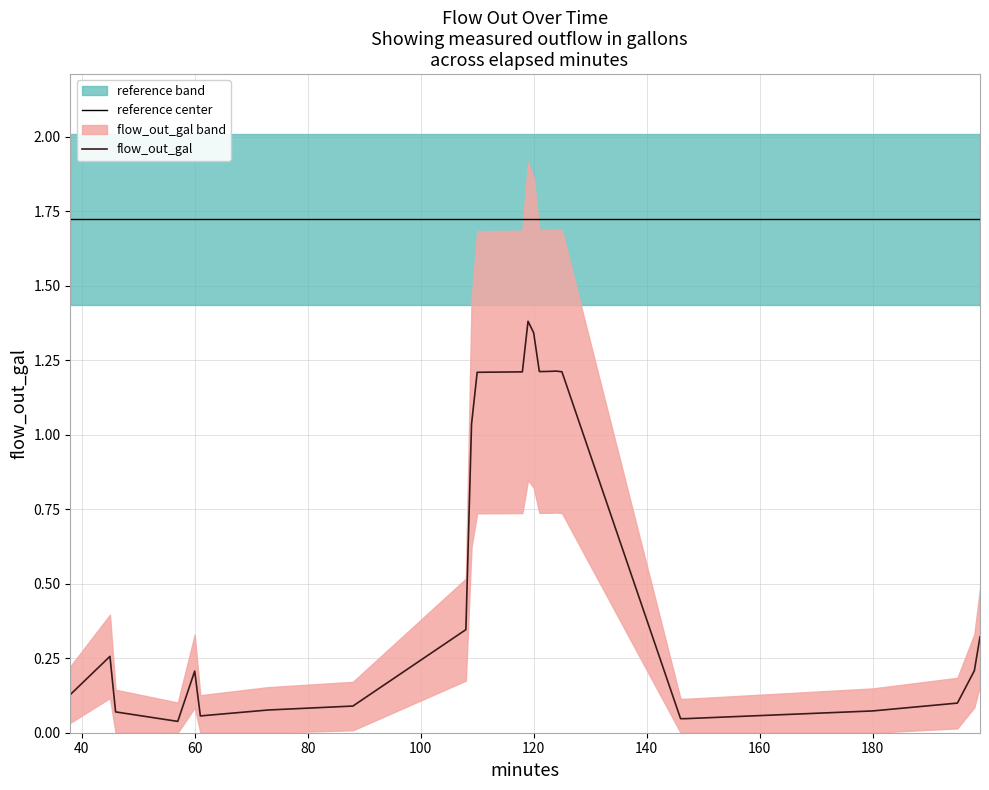

True or false: reference center and flow_out_gal intersect in this chart.

False